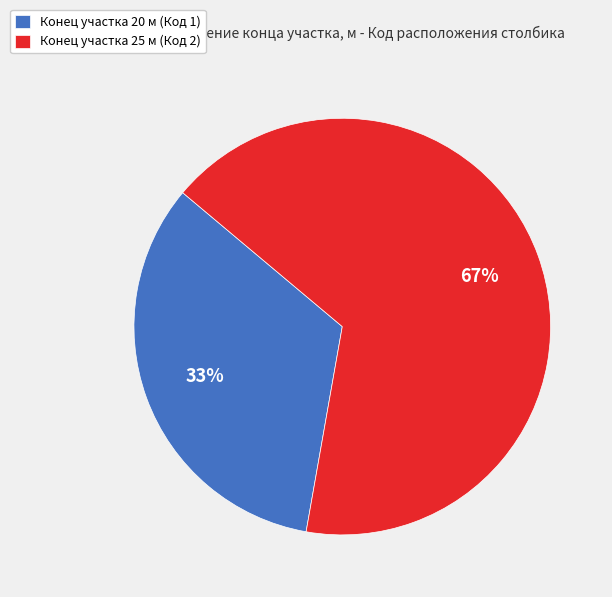

To the nearest percent, what is the average slice percentage?

50%